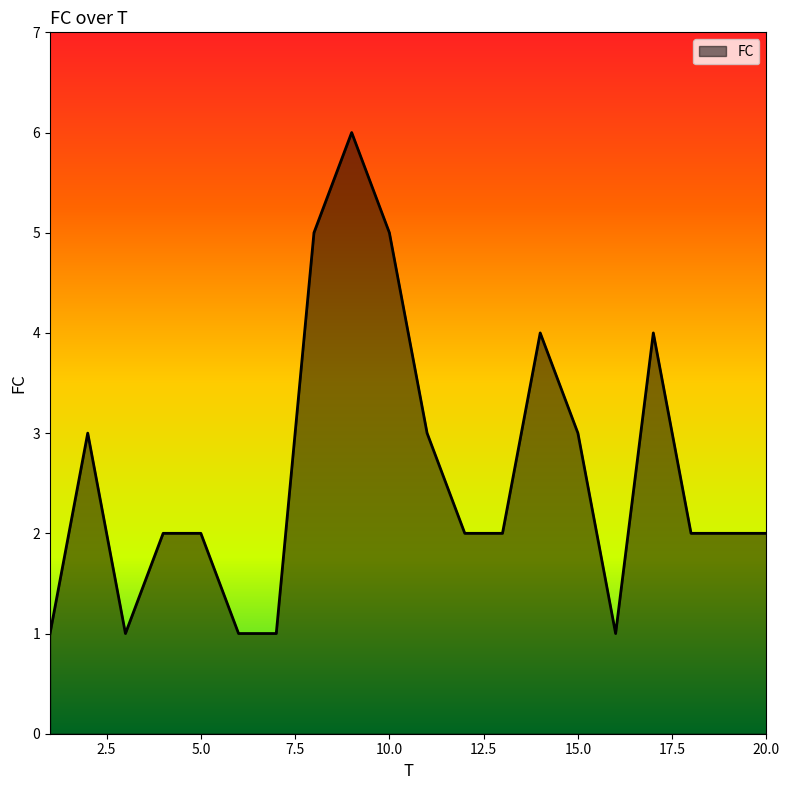

What is the maximum value shown in the chart?

6